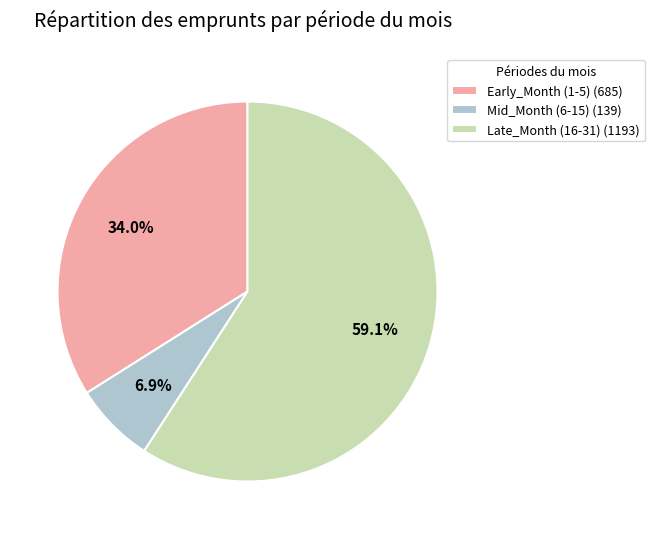

Which category has the biggest portion of the pie?

Late_Month (16-31) (1193)